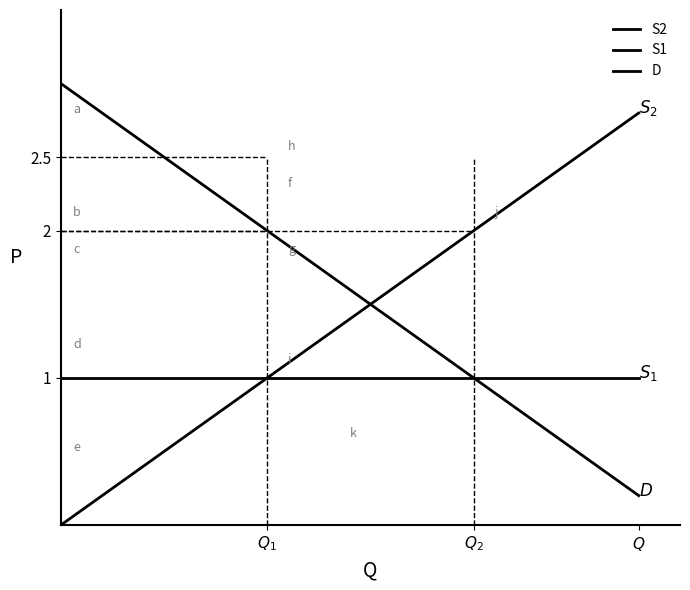

Is this an area chart (filled region under the line)?

No